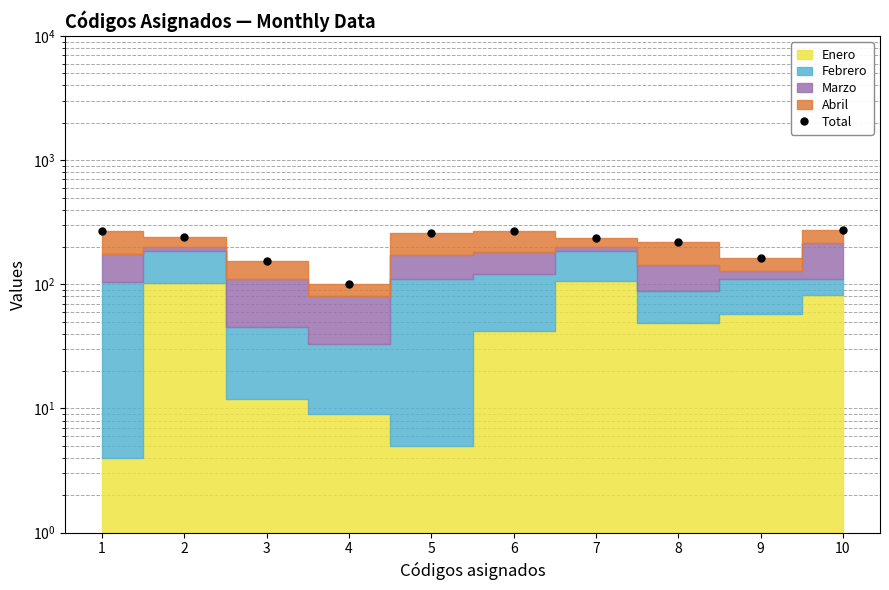

How many data points are less than 242?

5